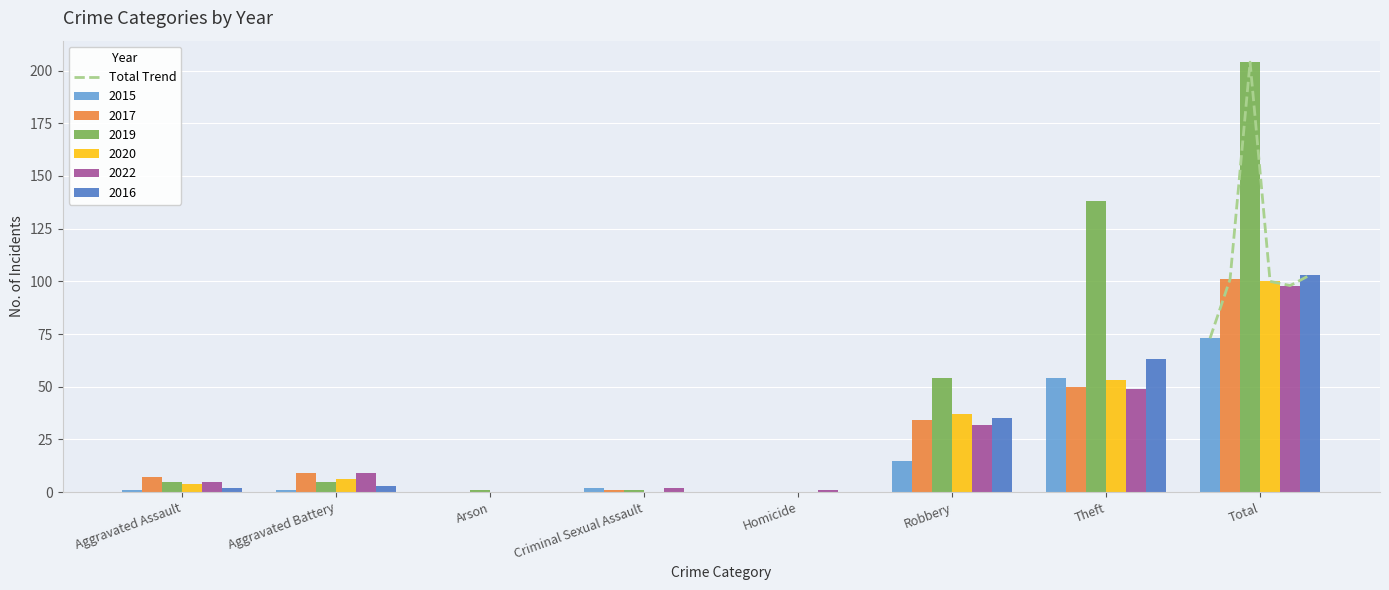

What is the highest value of the 2017 series?

101